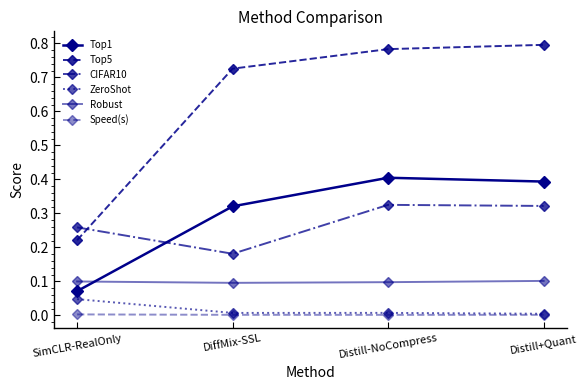

Rank the series by their maximum value, from lowest to highest.

Speed(s), ZeroShot, Robust, CIFAR10, Top1, Top5